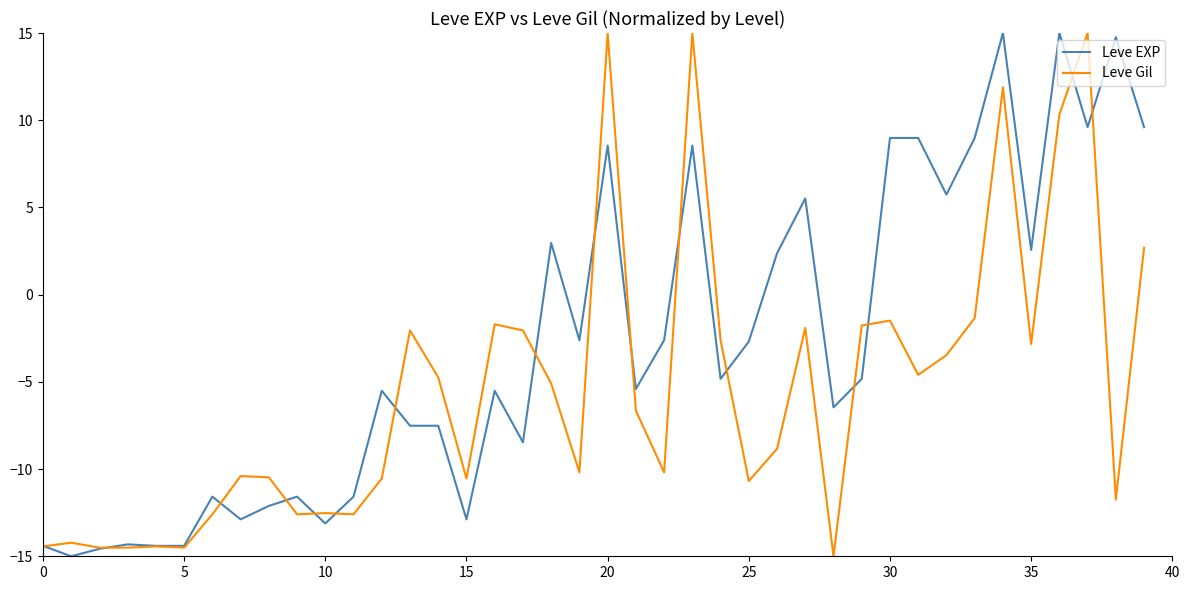

Rank the series by their average value, from highest to lowest.

Leve EXP, Leve Gil